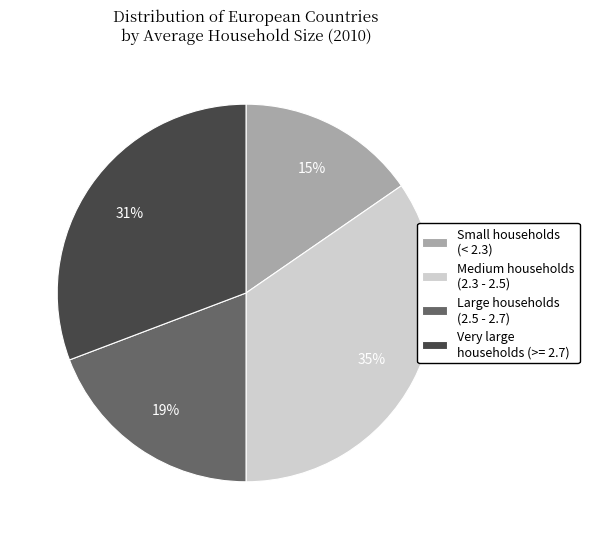

Combined, do Small households (< 2.3) and Large households (2.5 - 2.7) account for over 50%?

No